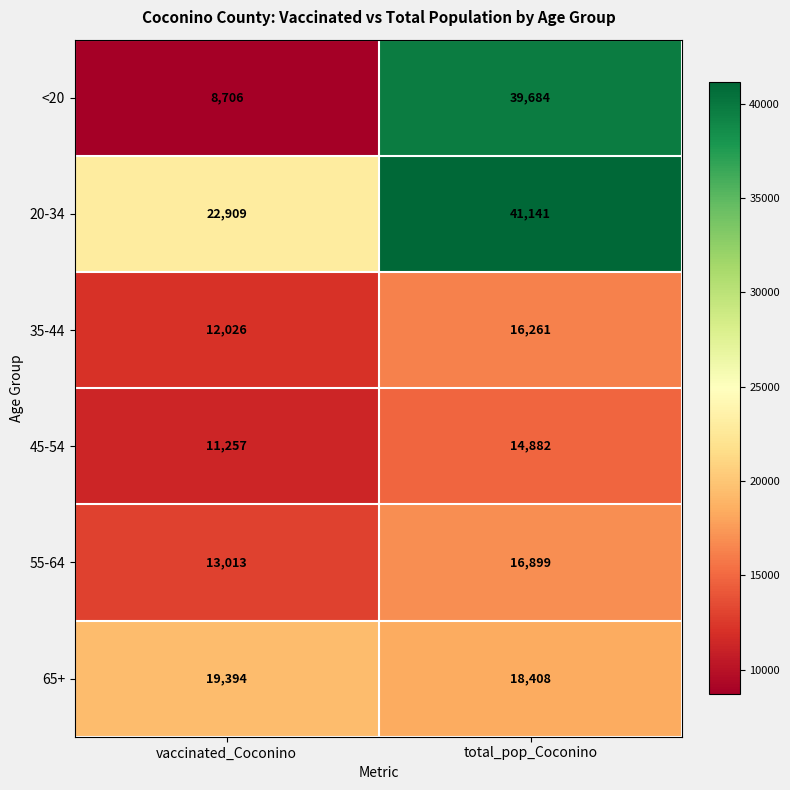

Reading left to right, what are all the values shown in this chart?

<20: vaccinated_Coconino=8706	total_pop_Coconino=39684
20-34: vaccinated_Coconino=22909	total_pop_Coconino=41141
35-44: vaccinated_Coconino=12026	total_pop_Coconino=16261
45-54: vaccinated_Coconino=11257	total_pop_Coconino=14882
55-64: vaccinated_Coconino=13013	total_pop_Coconino=16899
65+: vaccinated_Coconino=19394	total_pop_Coconino=18408